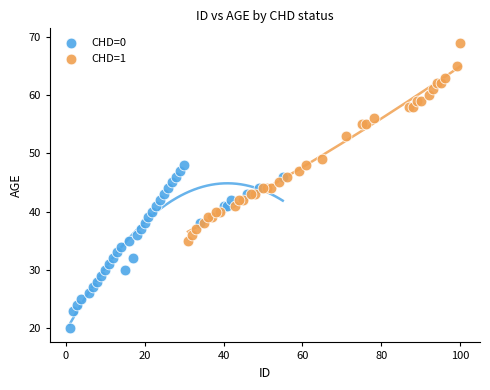

Which series has the largest Y range (max minus min)?

CHD=1